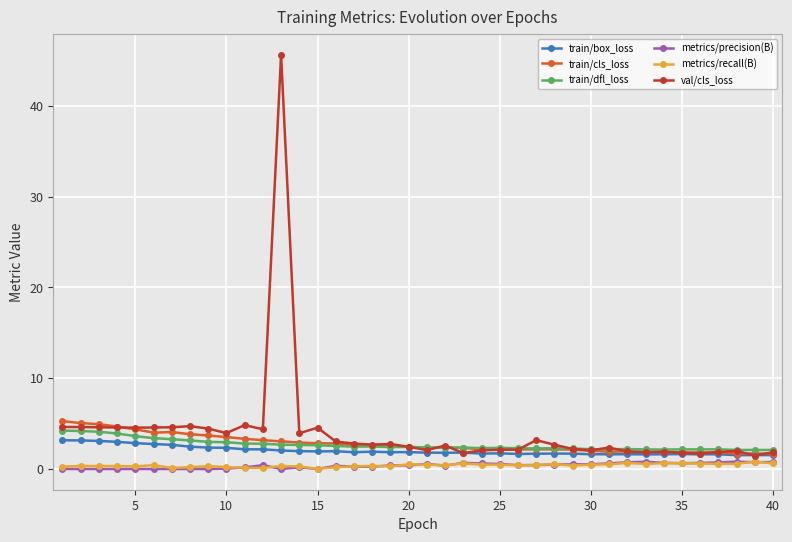

True or false: train/box_loss has more than 2 interior local peaks.

True